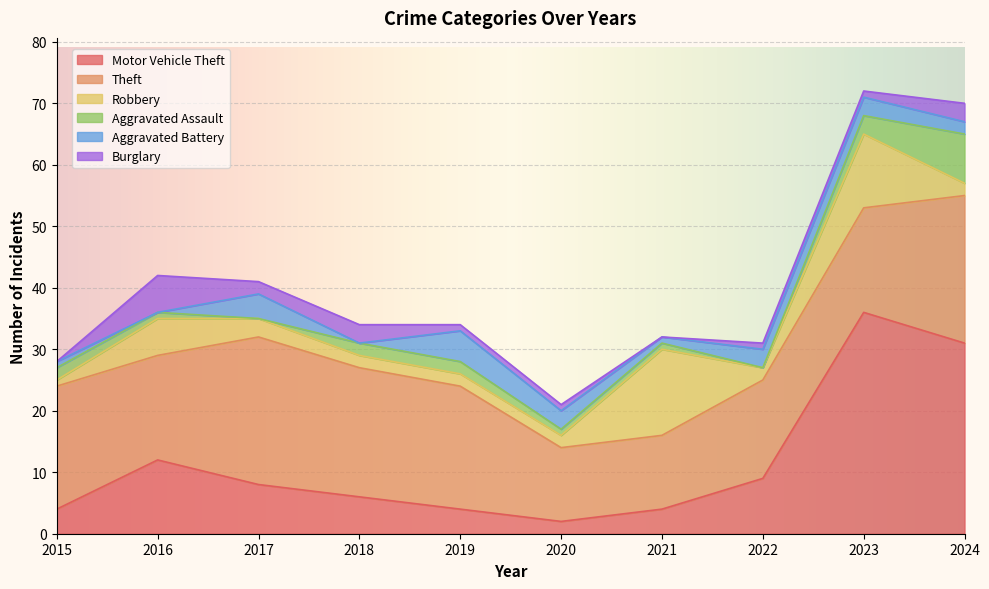

What is the spread (max minus min) of values at 2017?

24